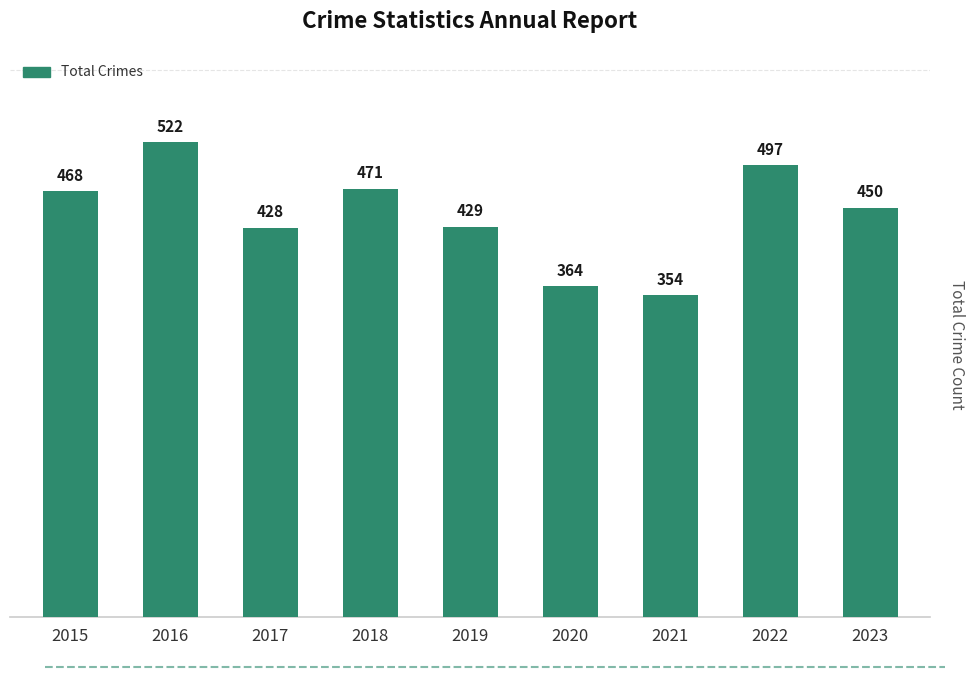

What is the value of the 8th bar from the left?

497